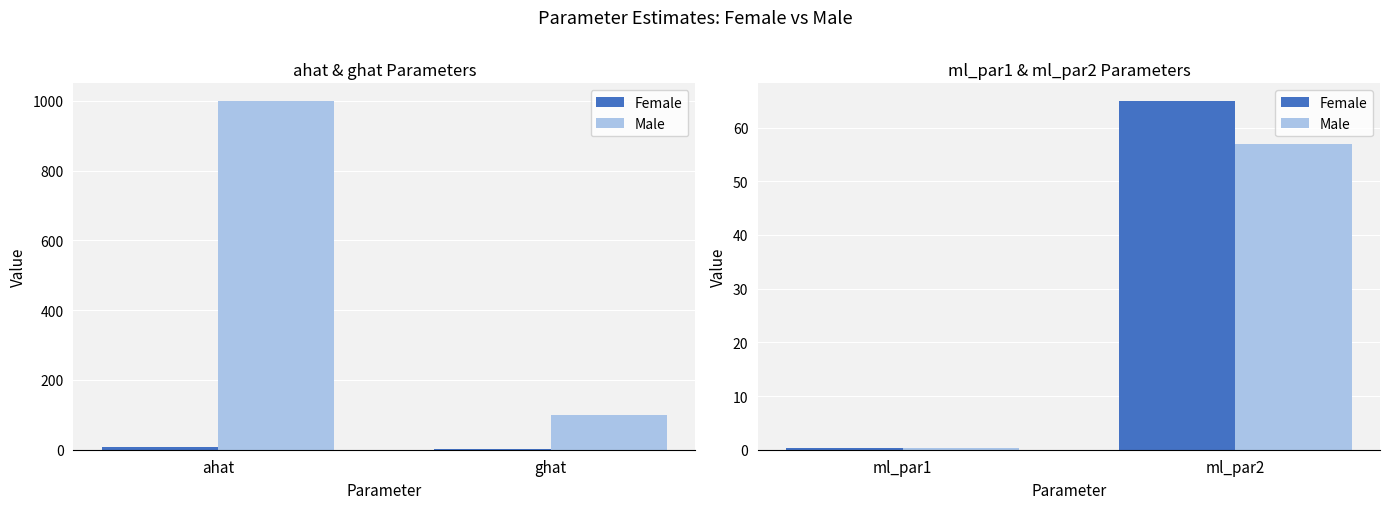

What position from the right is ahat?

2